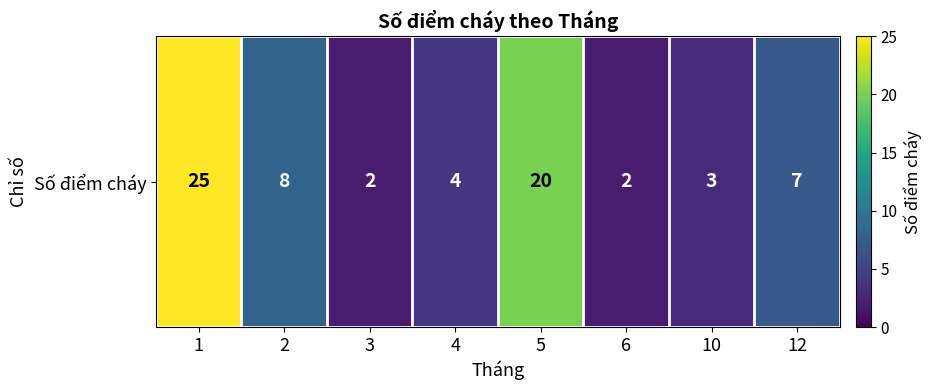

Where is the data nearest to the value 13?

2